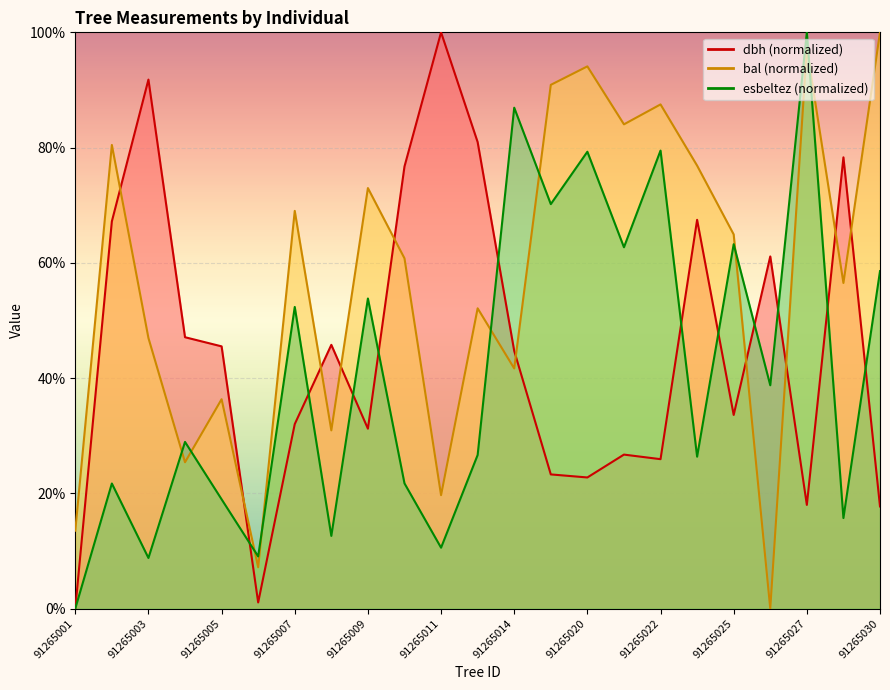

Which series changed the most between 91265001 and 91265004?

dbh